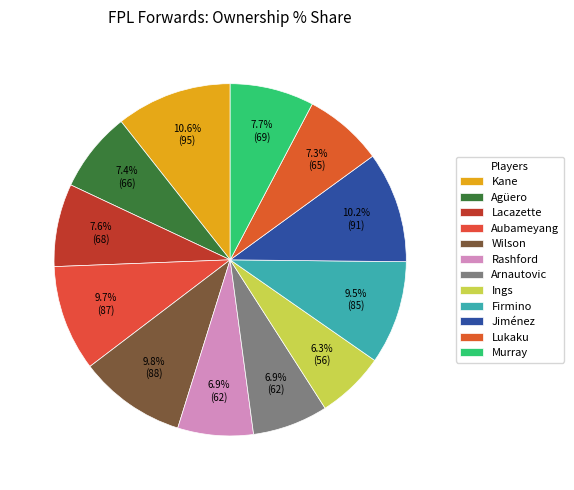

True or false: Agüero accounts for 7% of the total.

True